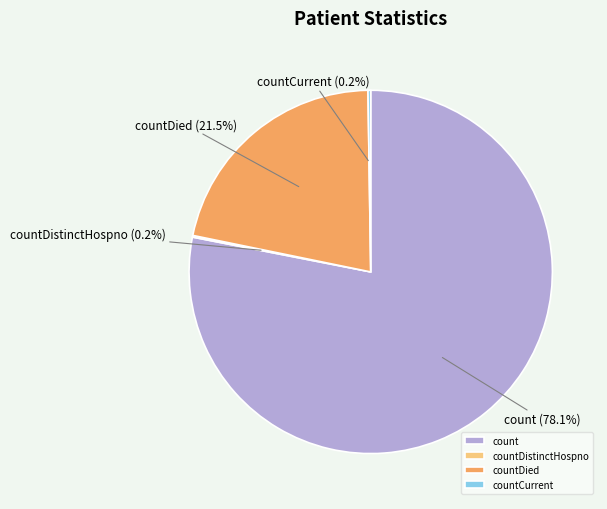

Which category has the biggest portion of the pie?

count